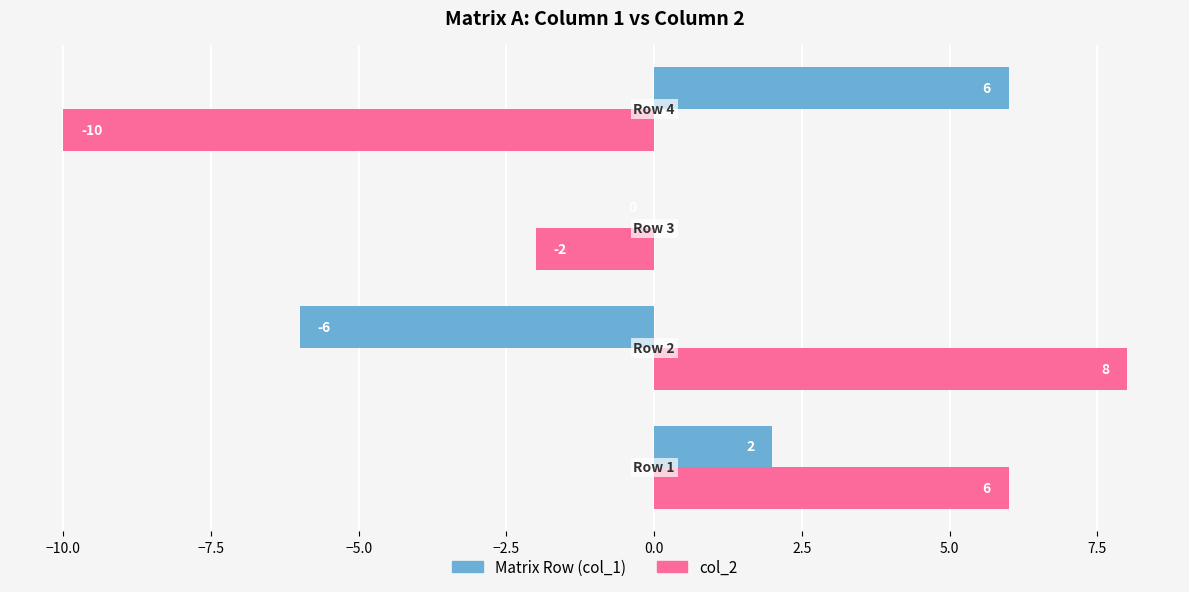

How many Matrix Row (col_1) values are between 0 and 6?

3